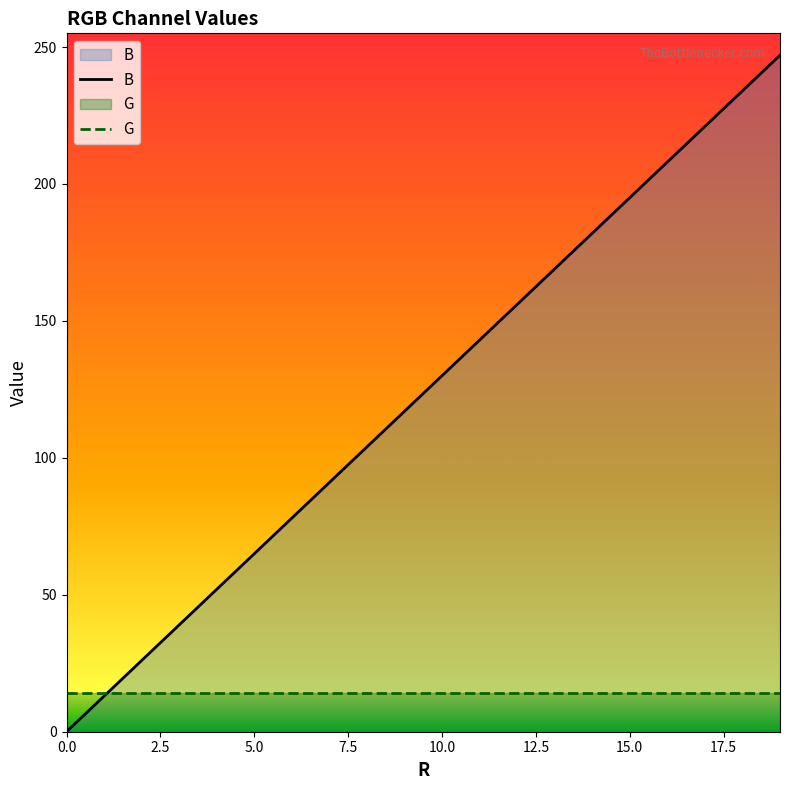

What is the difference between the highest and lowest values at 9?

103